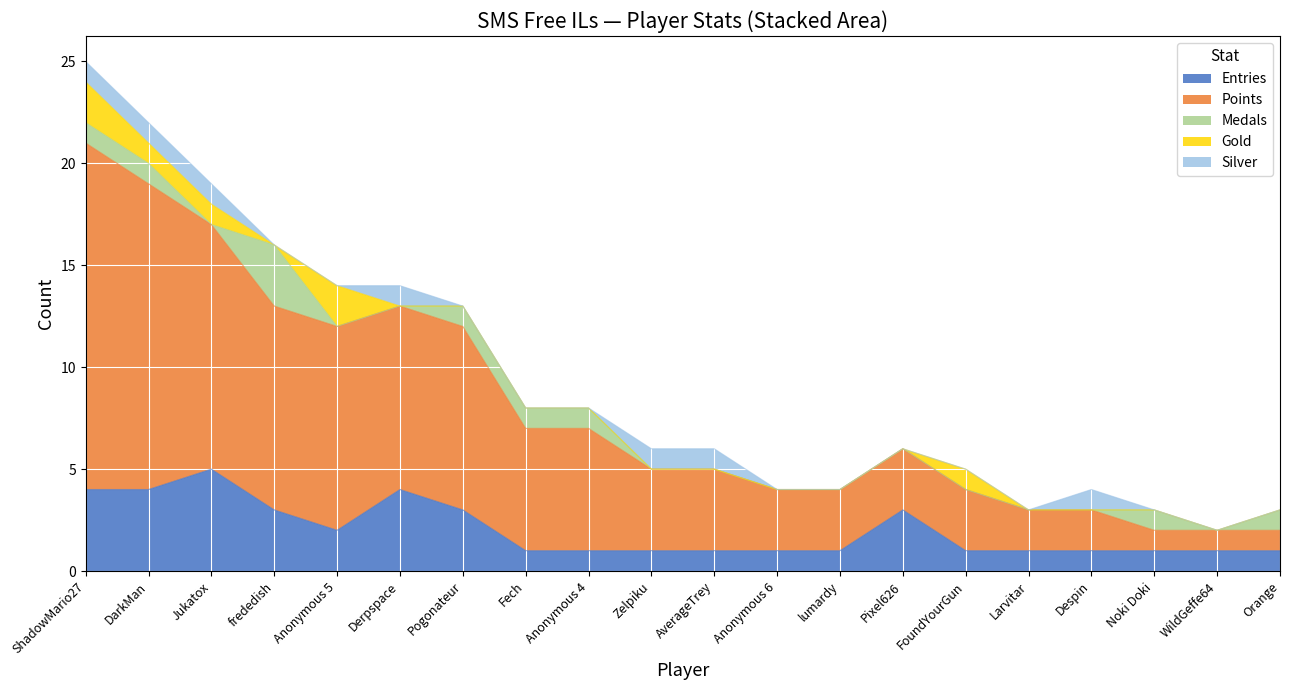

At which category does Medals reach its first local peak?

frededish